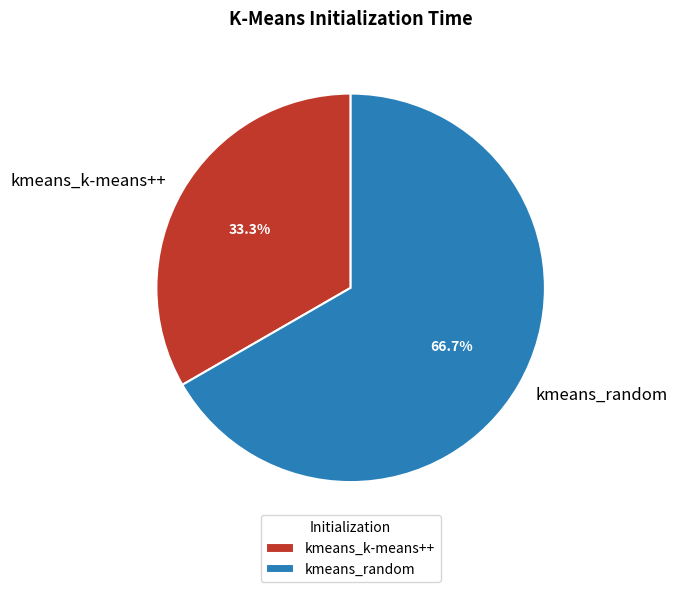

Approximately how many times larger is the value at kmeans_k-means++ compared to kmeans_random?

0.5